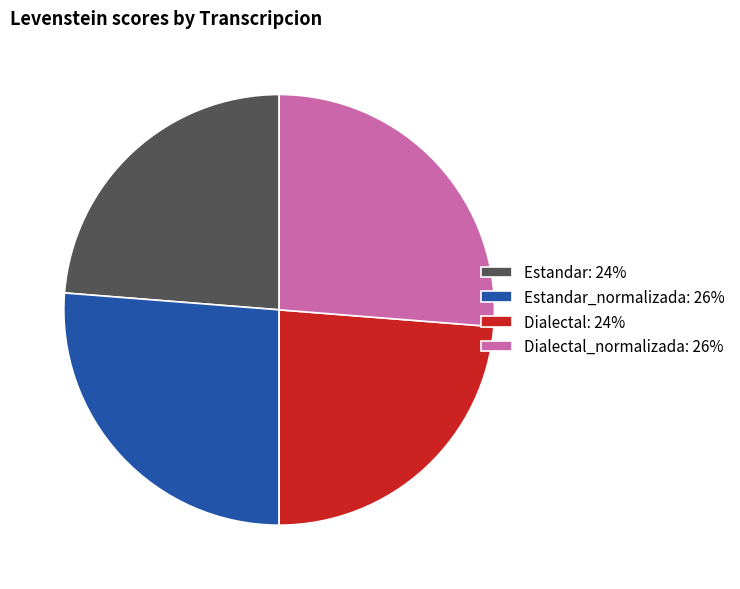

Approximately how many times larger is the value at Dialectal: 24% compared to Dialectal_normalizada: 26%?

0.9